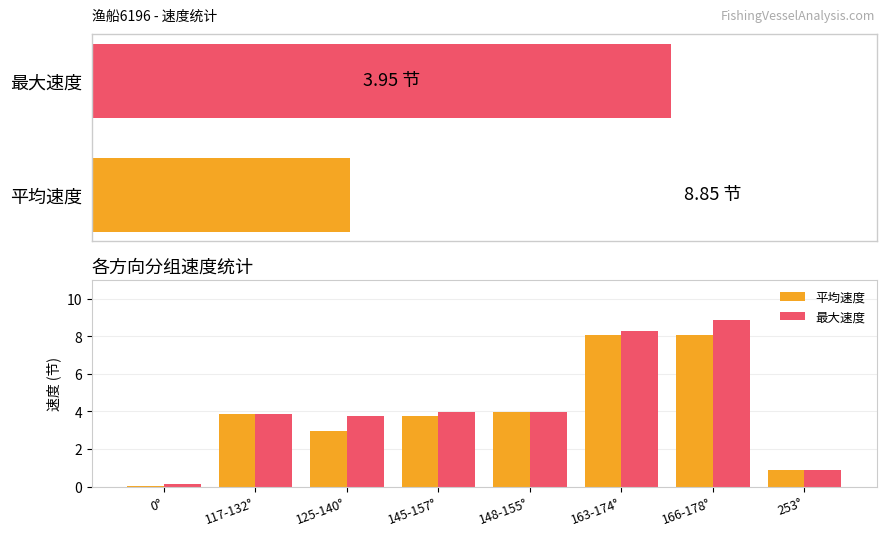

What is the value of the 最大速度 bar at the 5th from the left?

4.0